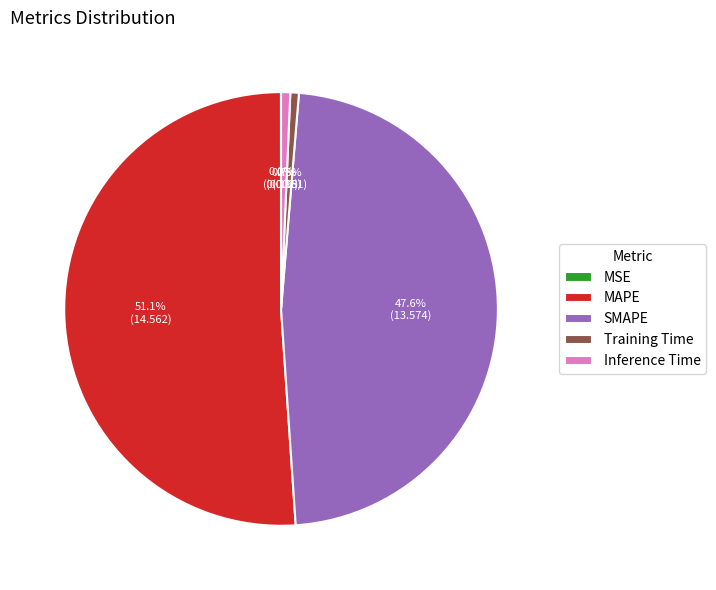

To the nearest percent, what percentage of the pie is SMAPE?

48%